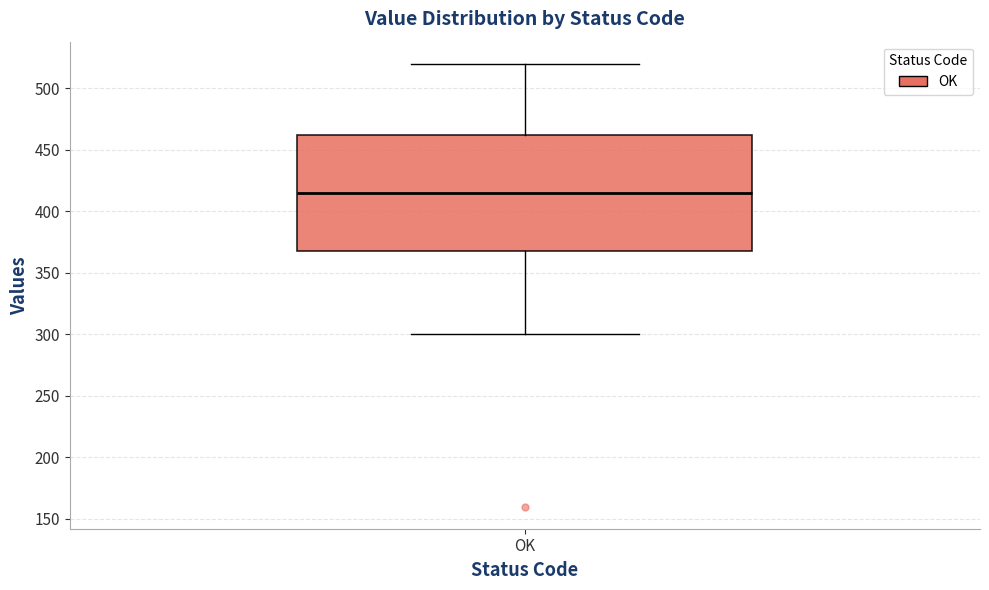

Transcribe this box plot: give where the median line is, the range the box spans, and where the two whiskers end, as read against the y-axis. The values are not printed on the chart, so give them approximately, as read against the axis.

median 415, box 370 to 465, whiskers 300 to 520